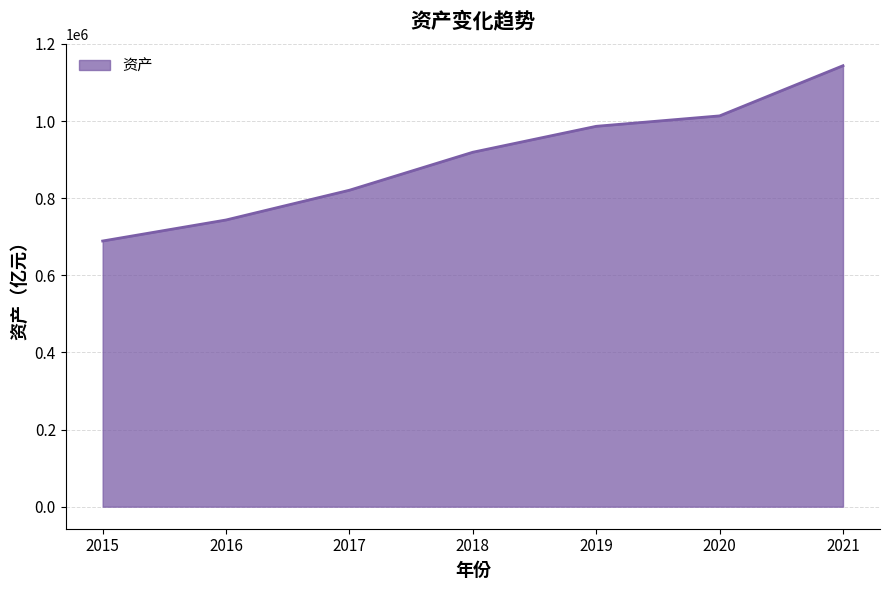

Which label corresponds to the smallest value in the chart?

2015